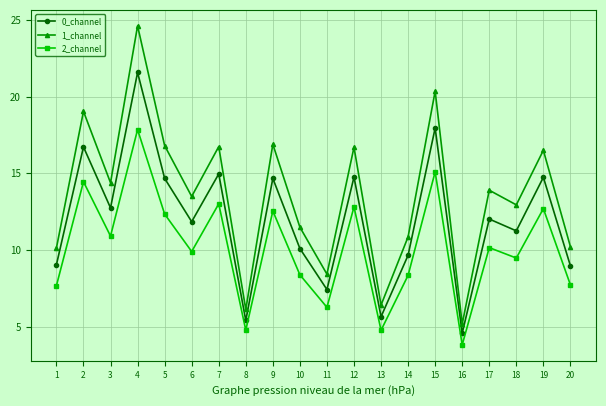

True or false: 0_channel and 2_channel intersect in this chart.

False